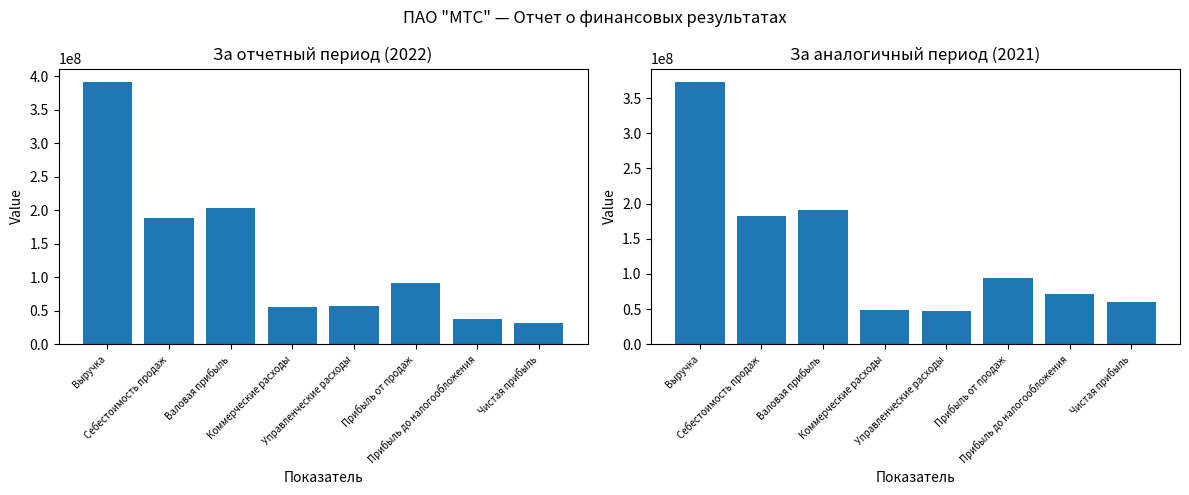

What is the difference between the За отчетный период values at Прибыль от продаж and Выручка?

300678998